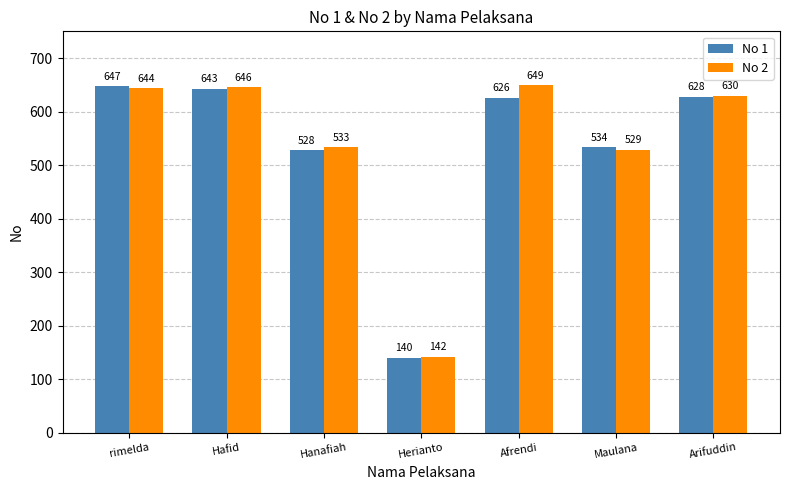

How many data points in No 1 are less than 626?

3